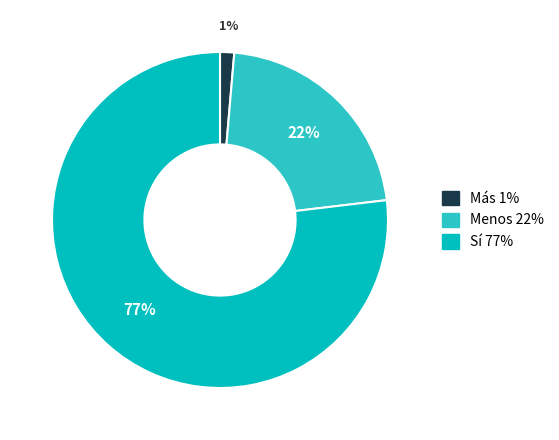

What is the smallest slice in the pie chart?

Más